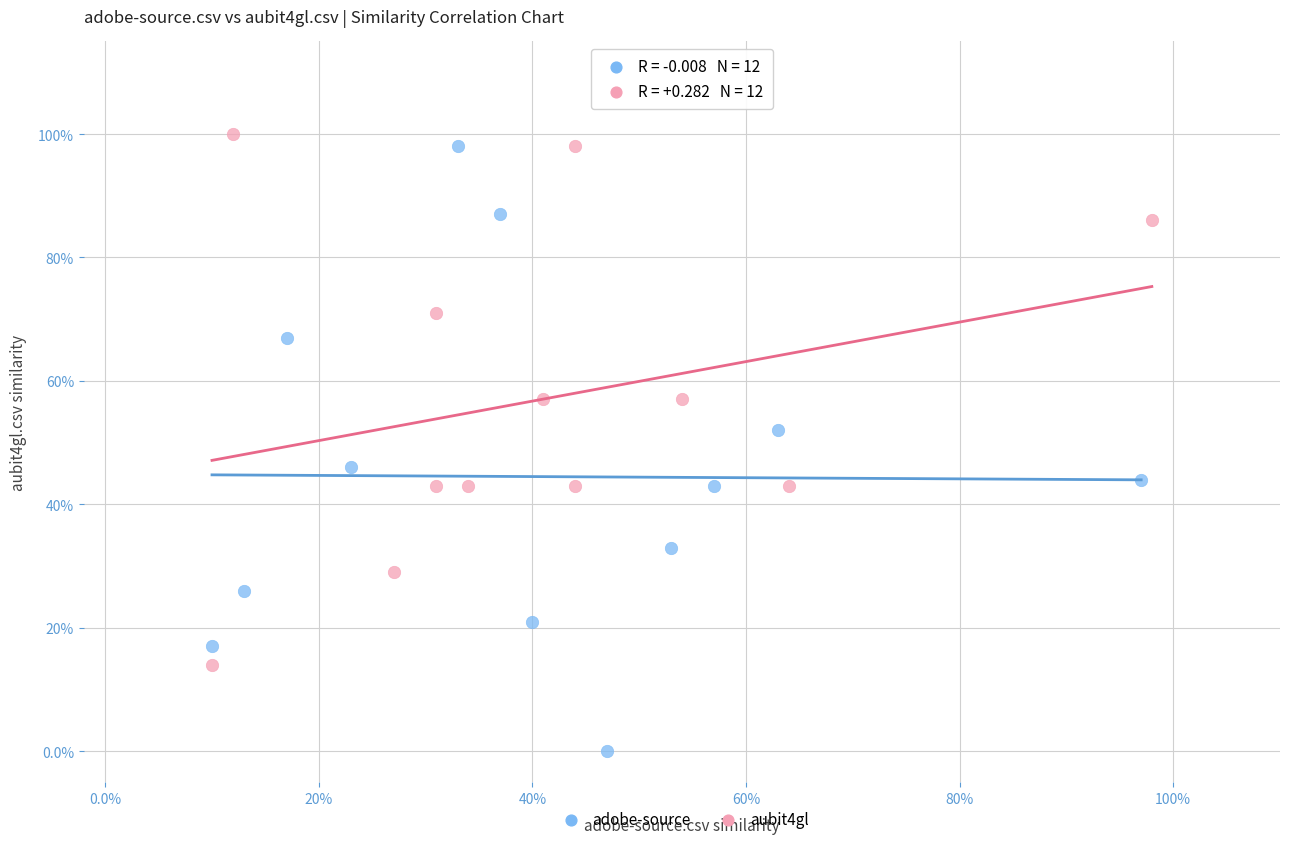

What are all the series names shown in the legend?

adobe-source, aubit4gl